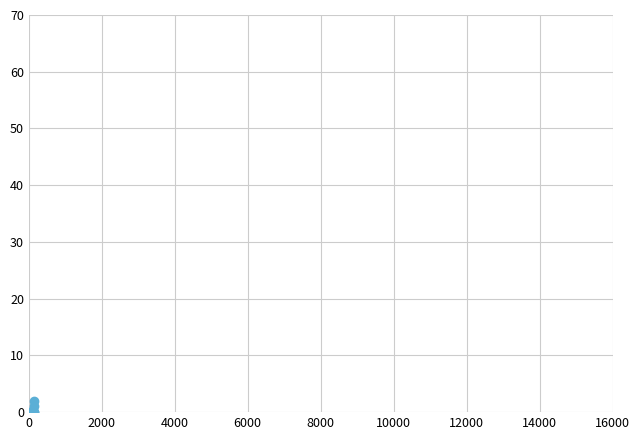

How many interior local peaks (higher than both neighbors) does the data have?

1